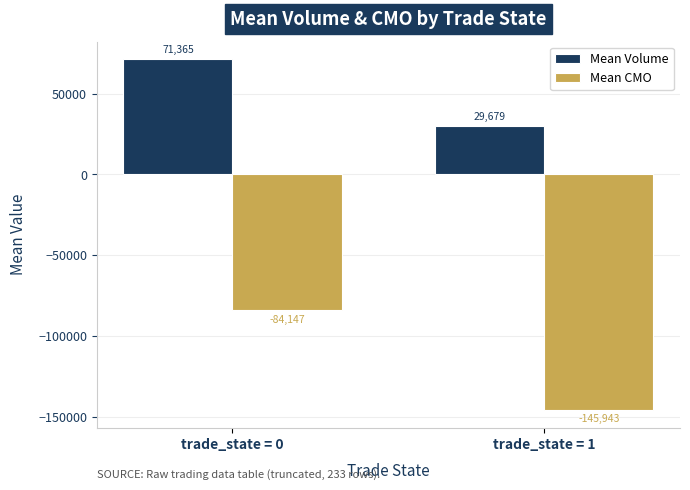

Where is Mean CMO nearest to the value -115045?

trade_state = 0